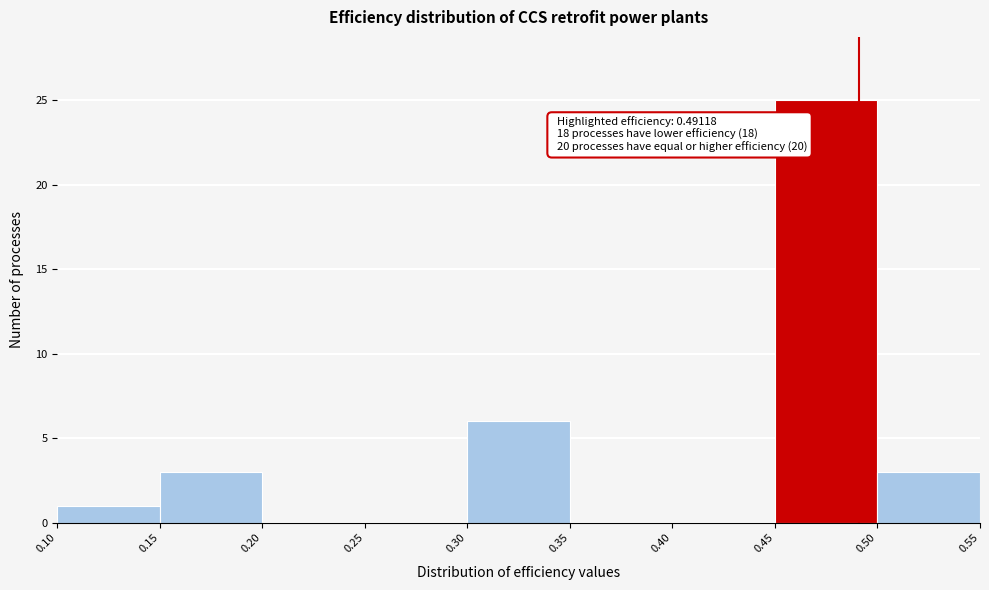

Over which range of the x-axis is the bar tallest?

0.45 to 0.50